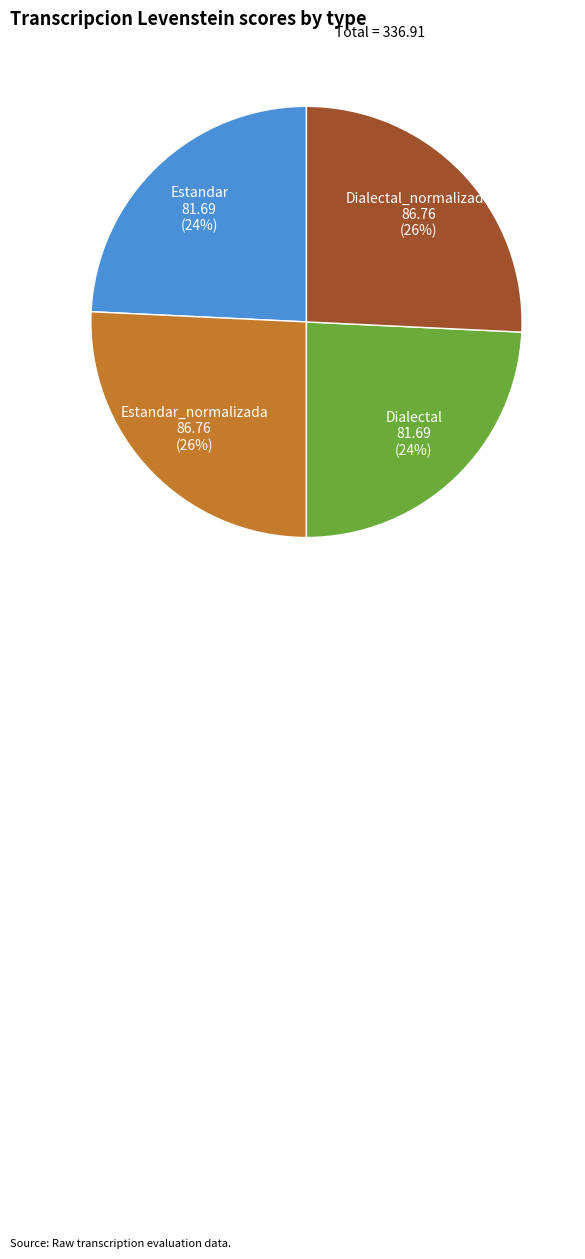

How many segments does this pie chart have?

4